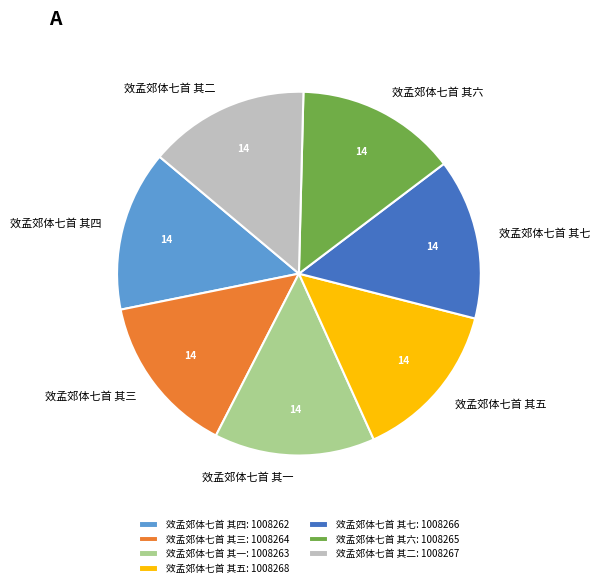

Do 效孟郊体七首 其一: 1008263 and 效孟郊体七首 其二: 1008267 together represent more than half of the pie?

No